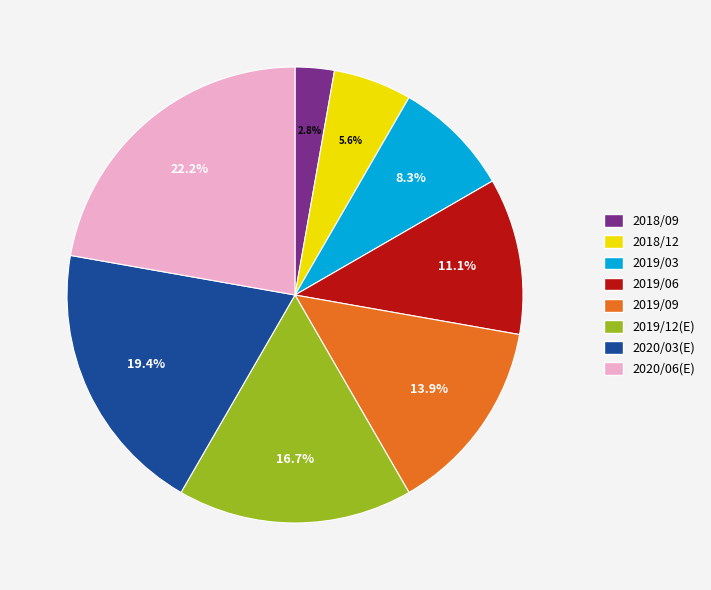

Between 2020/03(E) and 2019/12(E), which is larger?

2020/03(E)